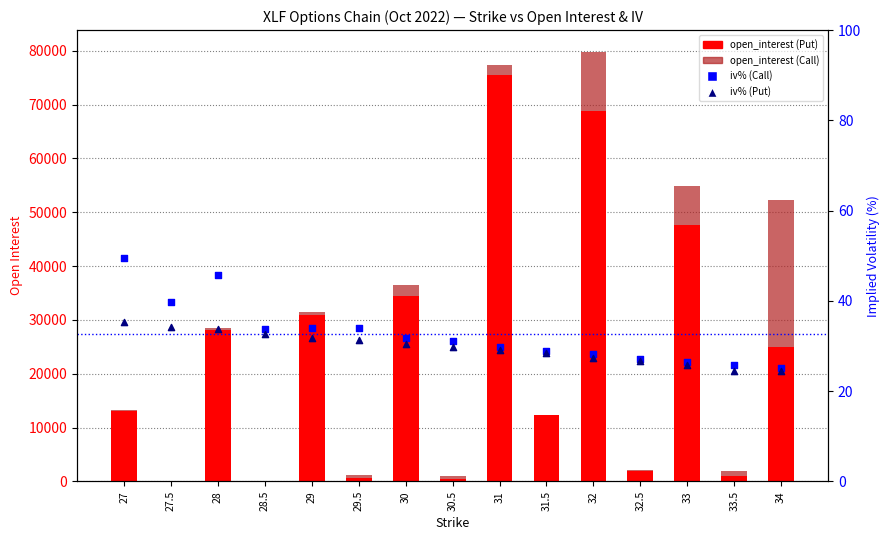

At how many categories does at least one series exceed 13529?

7